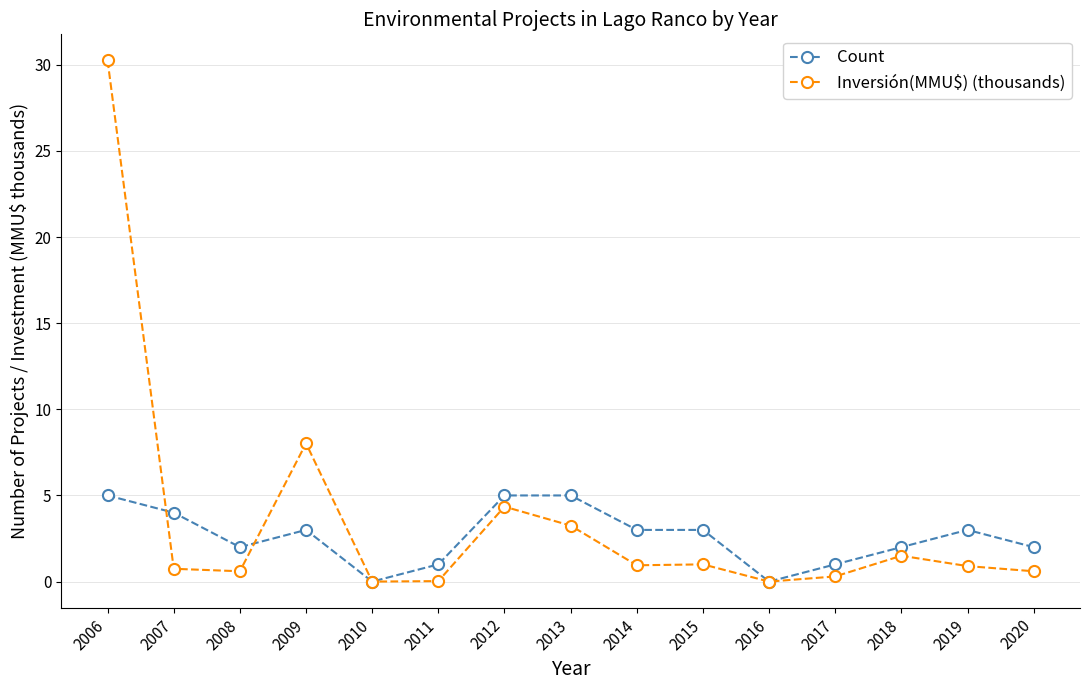

Which series has the largest range (max minus min)?

Inversión(MMU$) (thousands)